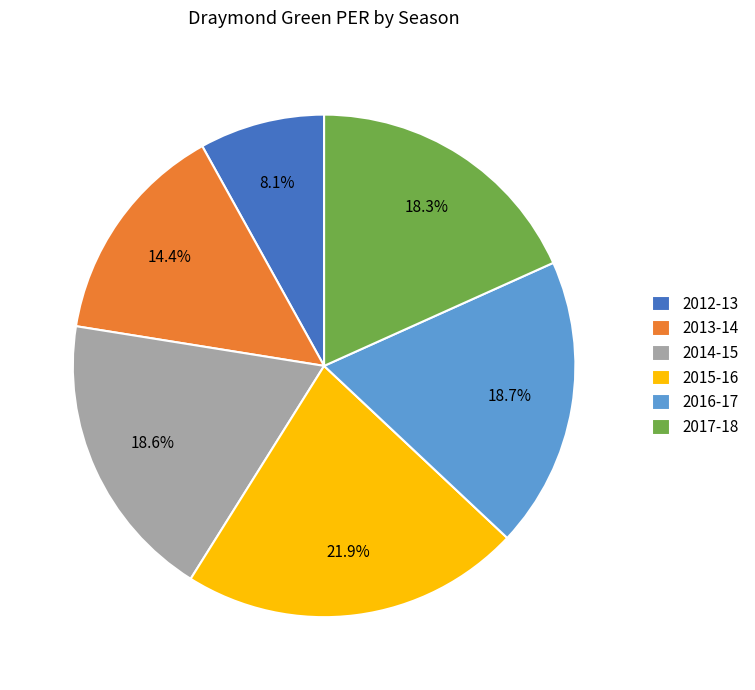

Which has a higher value, 2017-18 or 2015-16?

2015-16